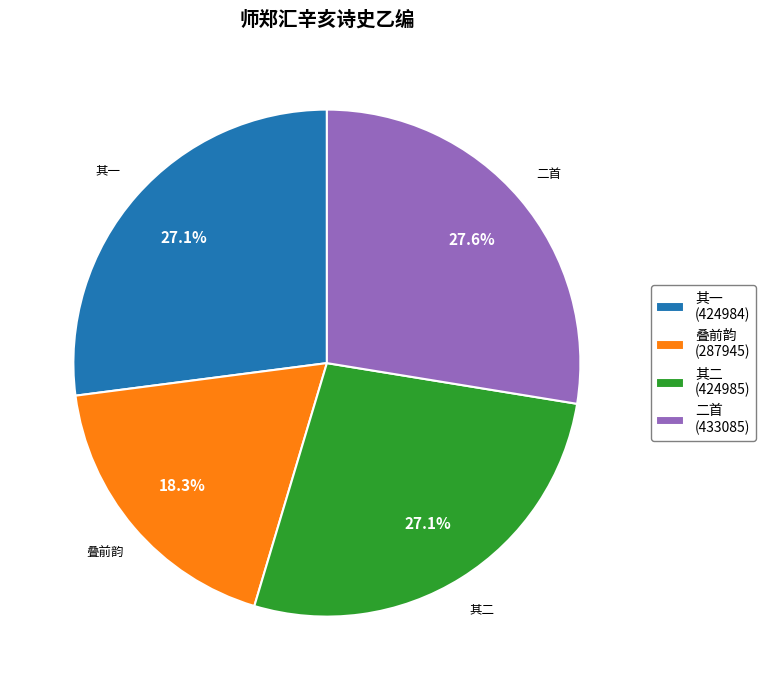

Which has a higher value, 叠前韵 (287945) or 其一 (424984)?

其一 (424984)